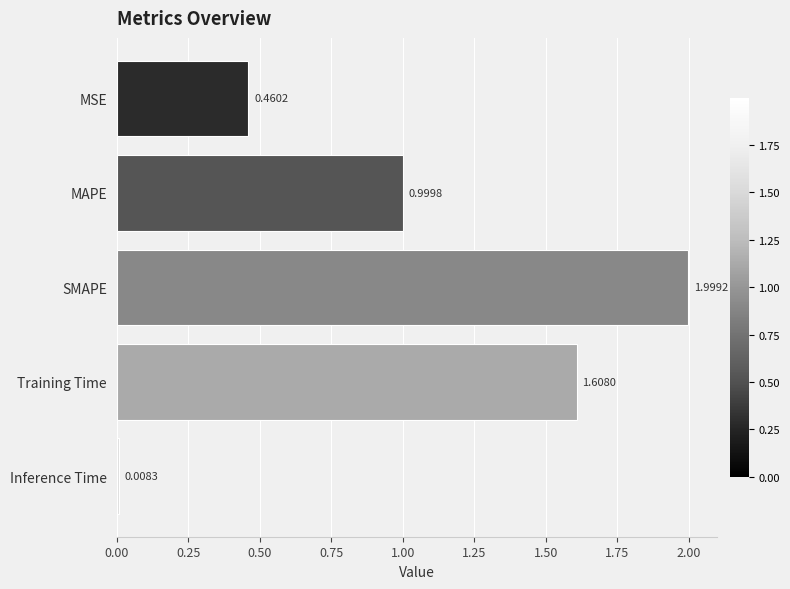

What is the sum of the values at SMAPE and MAPE?

3.0